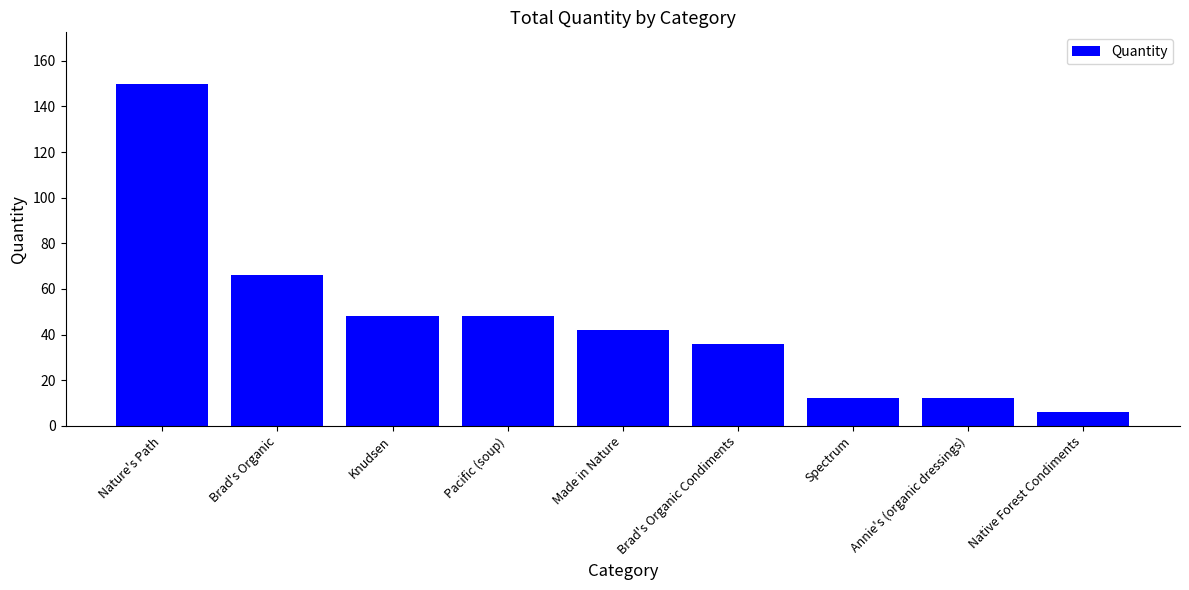

Between Pacific (soup) and Nature's Path, which is larger?

Nature's Path